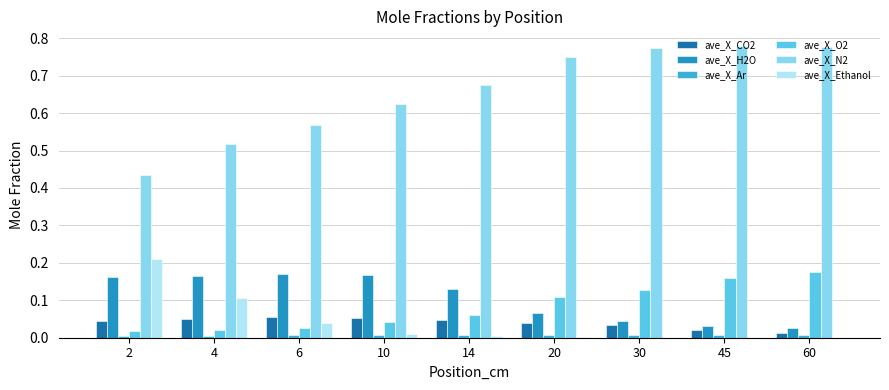

Are the bars grouped side by side (vs. stacked)?

Yes